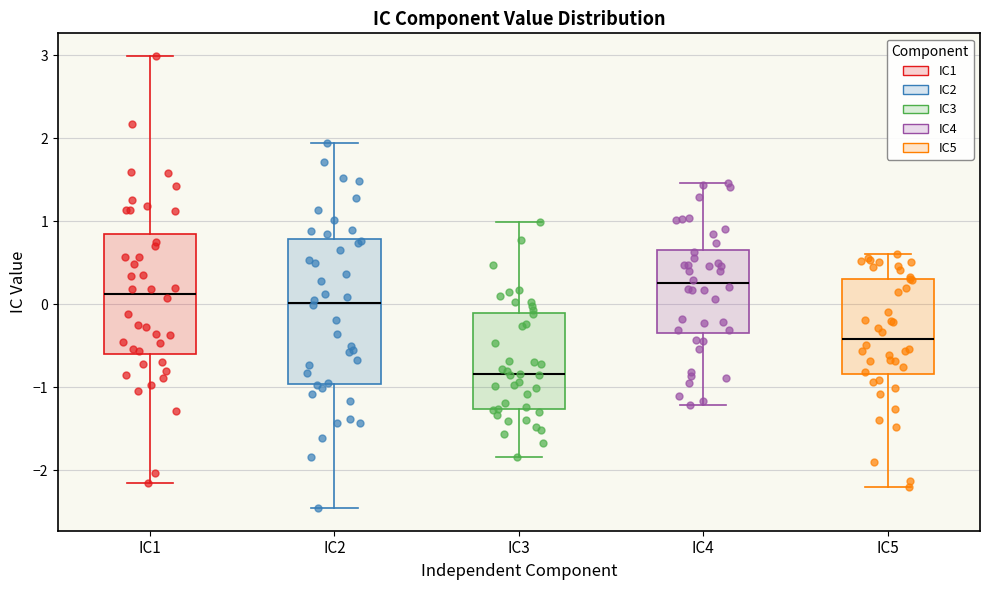

Which box has the highest median line?

IC4